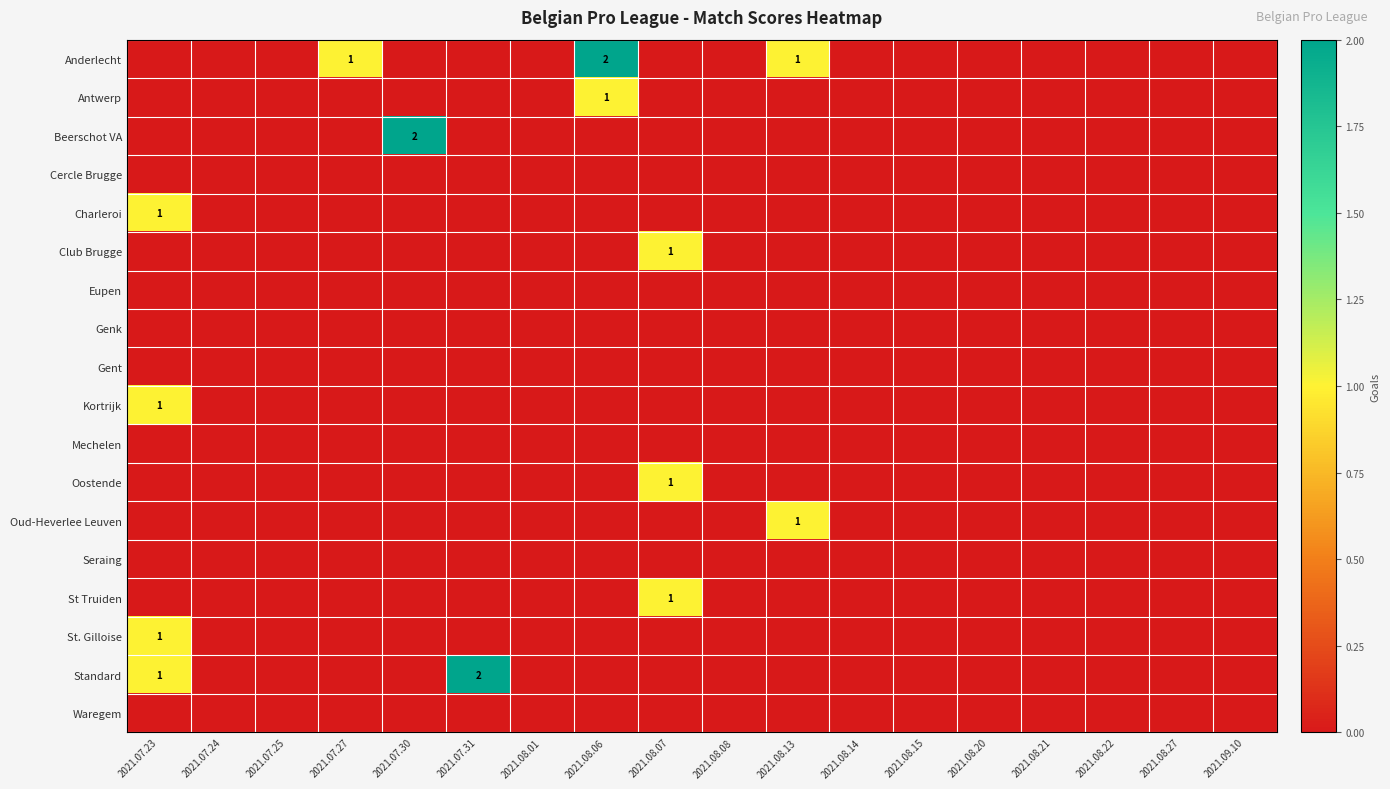

How many positive values does the Anderlecht series have?

3